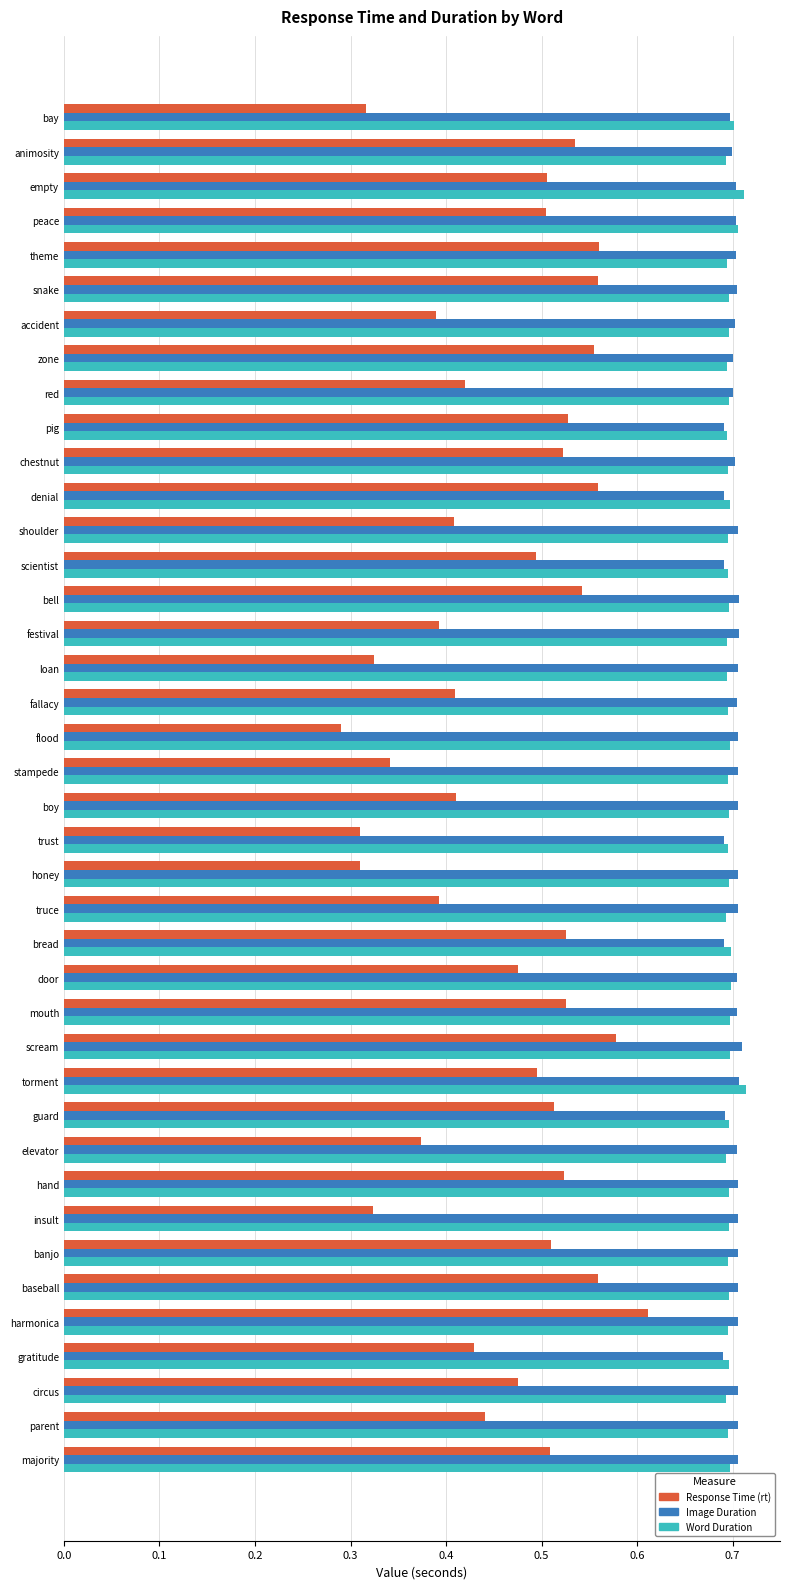

What is the total value across all series at accident?

1.8